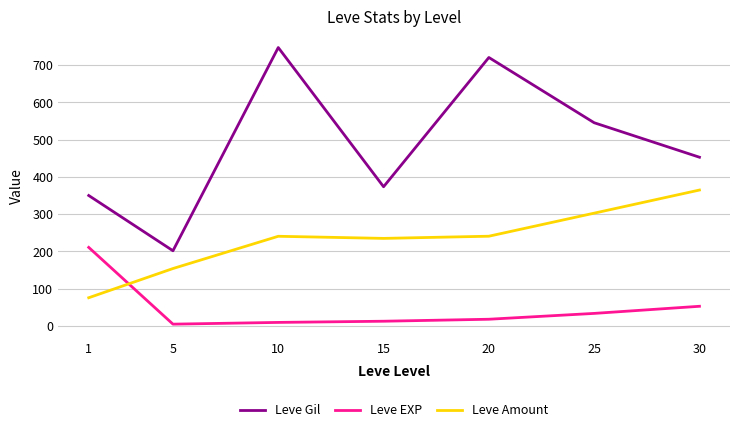

What is the total value across all series at 10?

996.7